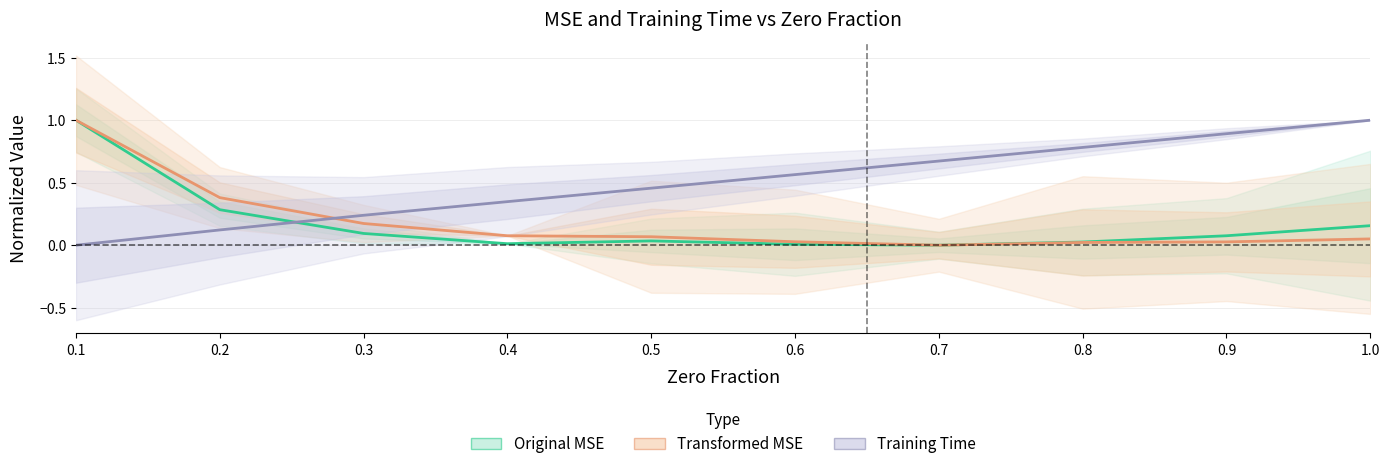

What is the difference between the maximum and minimum values in the Original MSE series?

1.0